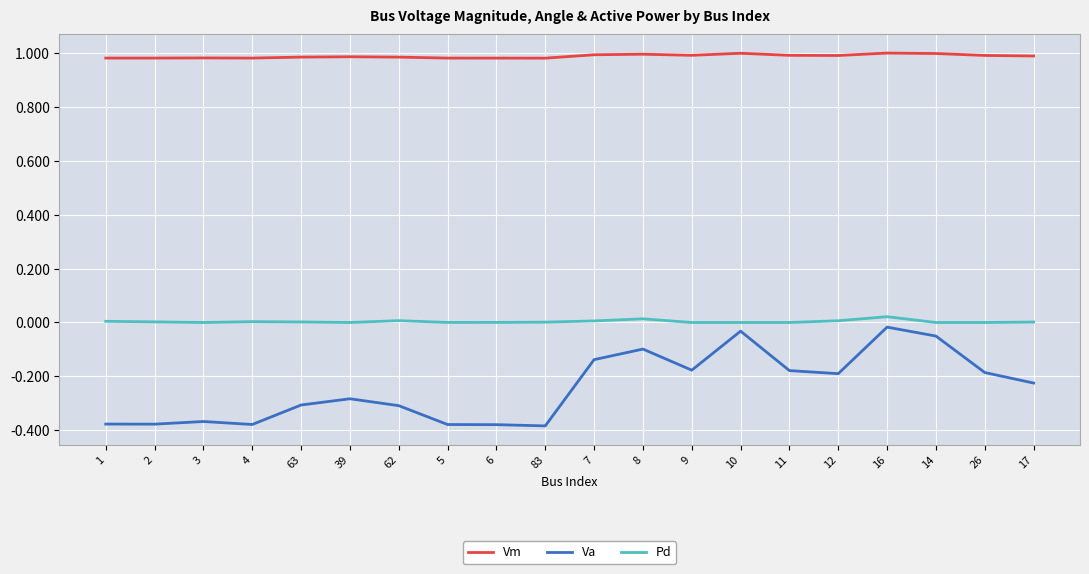

What position from the right is 6?

12